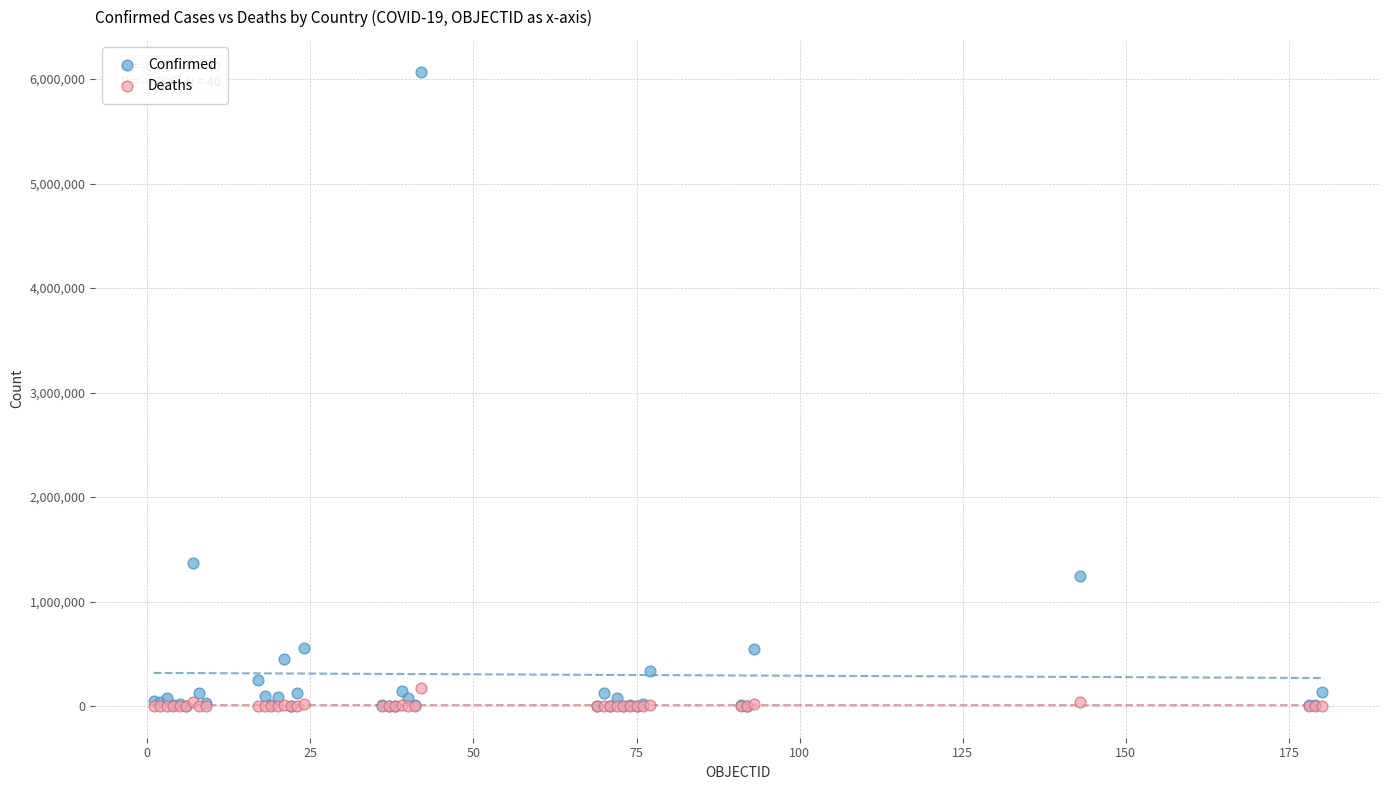

In the Confirmed series, what Y value is closest to 3035770?

1370366